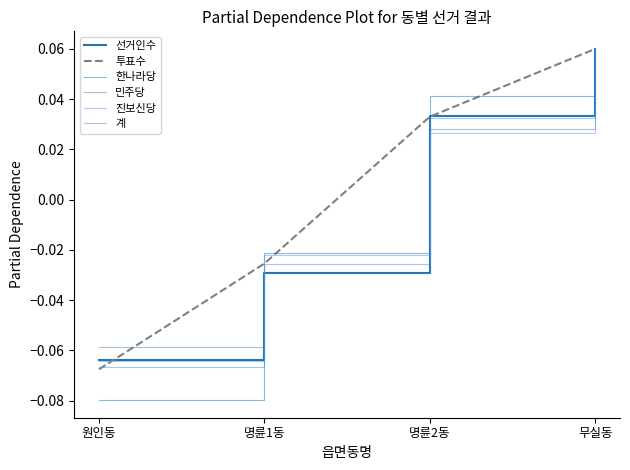

How many 민주당 values are between 0 and 1?

2